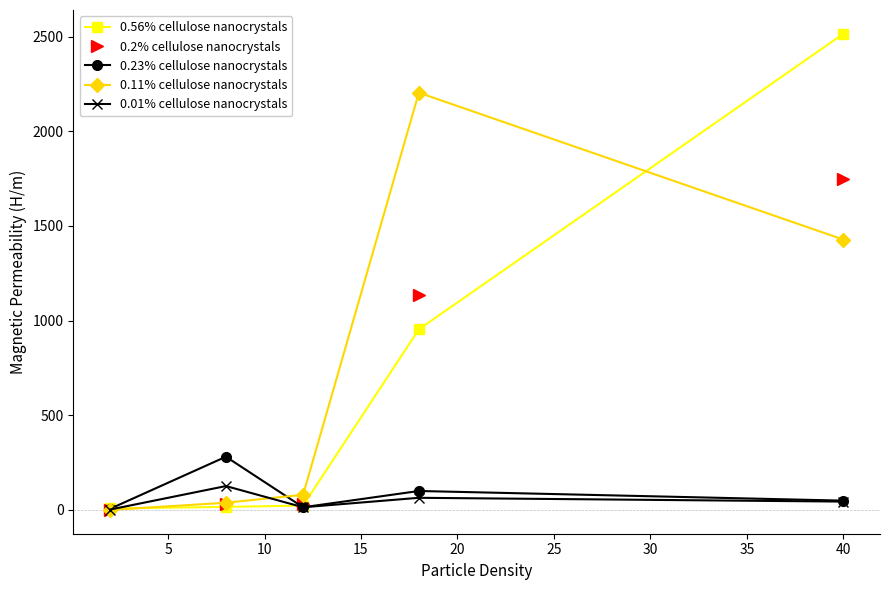

Which series has the largest range (max minus min)?

0.56% cellulose nanocrystals